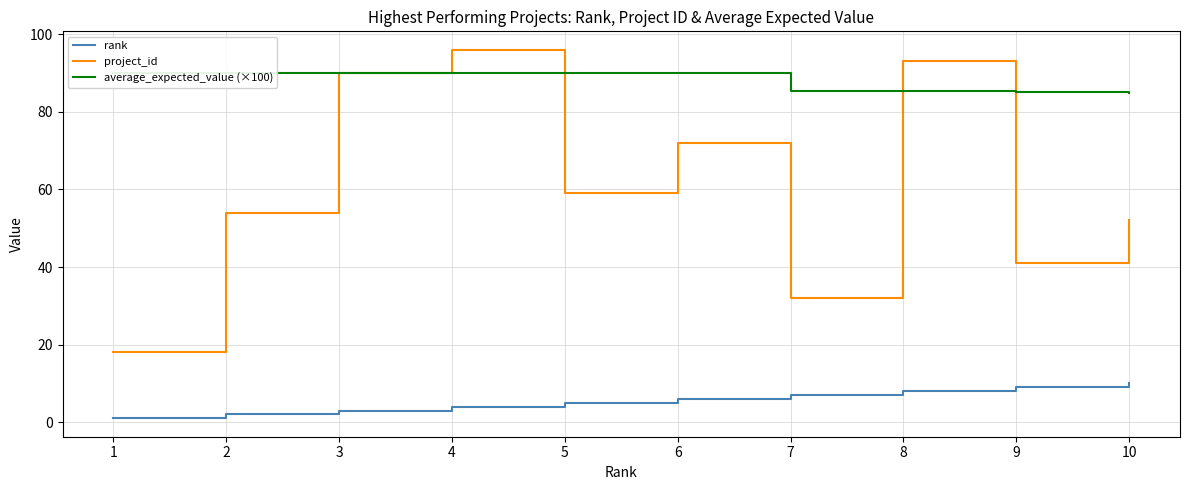

True or false: average_expected_value (×100) and rank intersect in this chart.

False